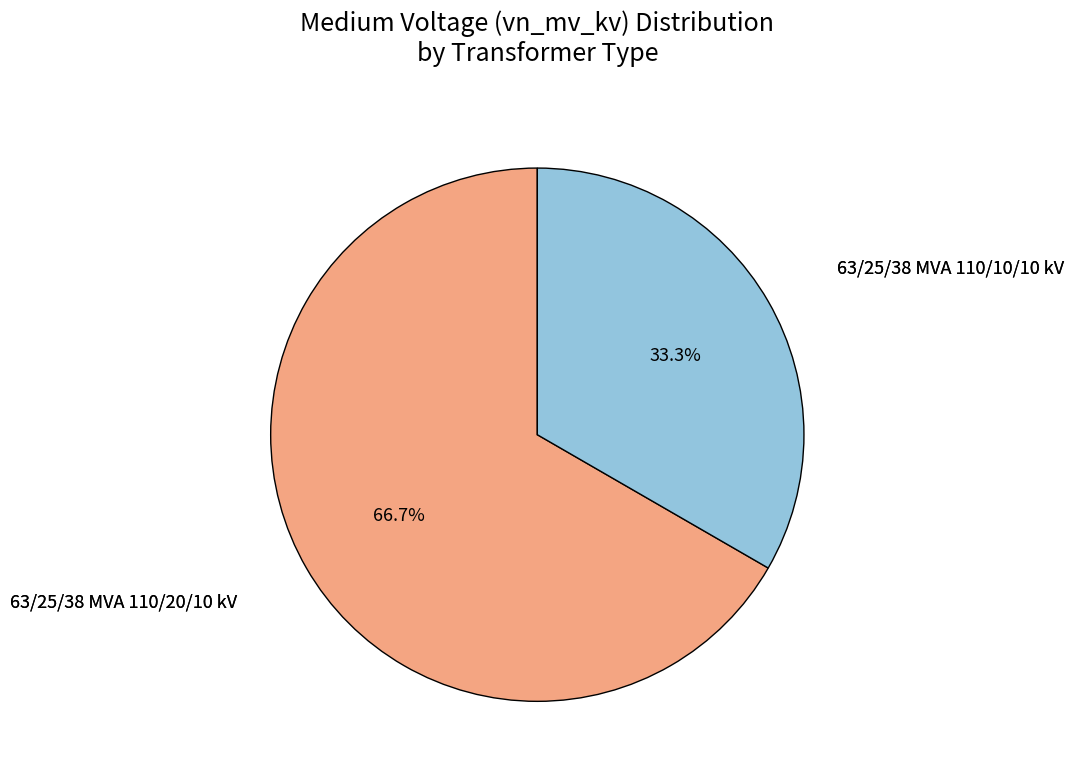

Does any single category account for the majority?

Yes